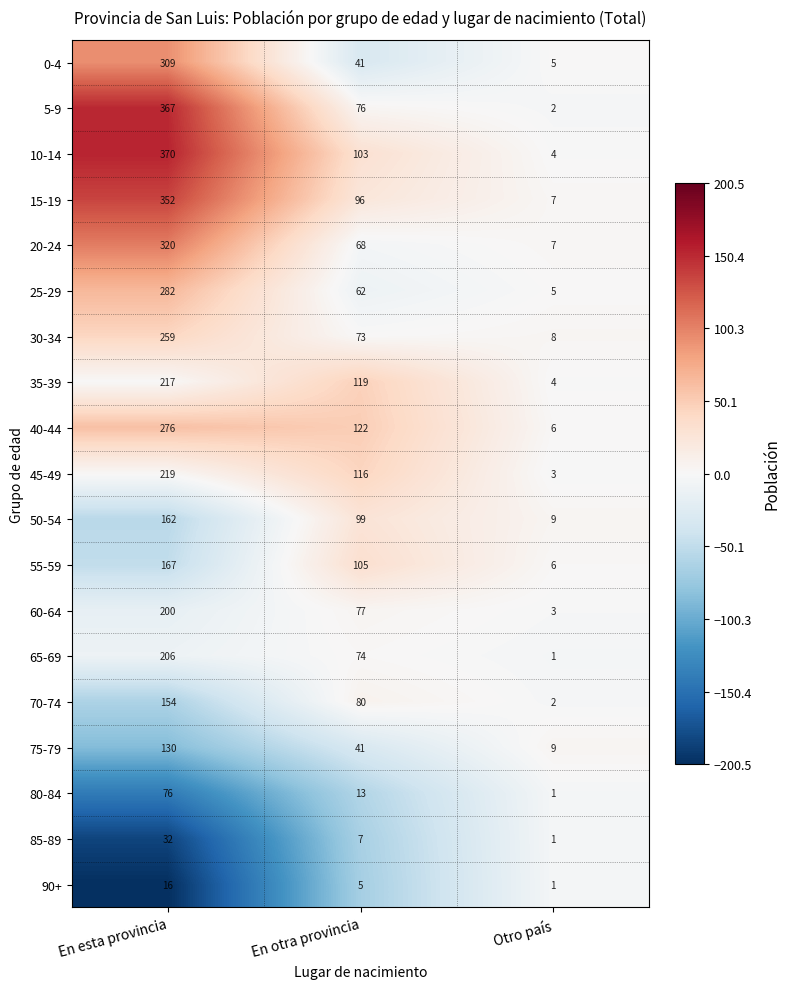

At which category is the sum across all series the highest?

En esta provincia